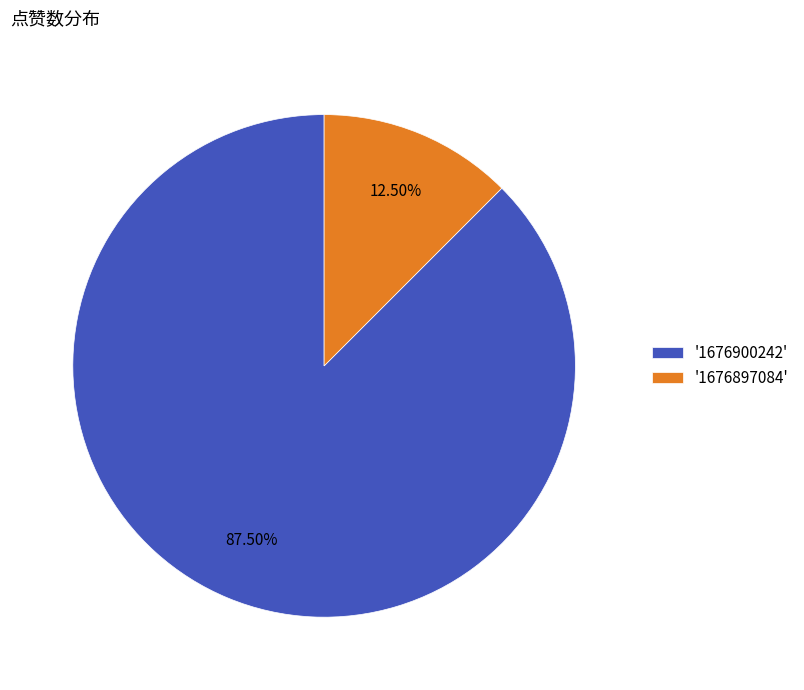

How many slices are in this pie chart?

2